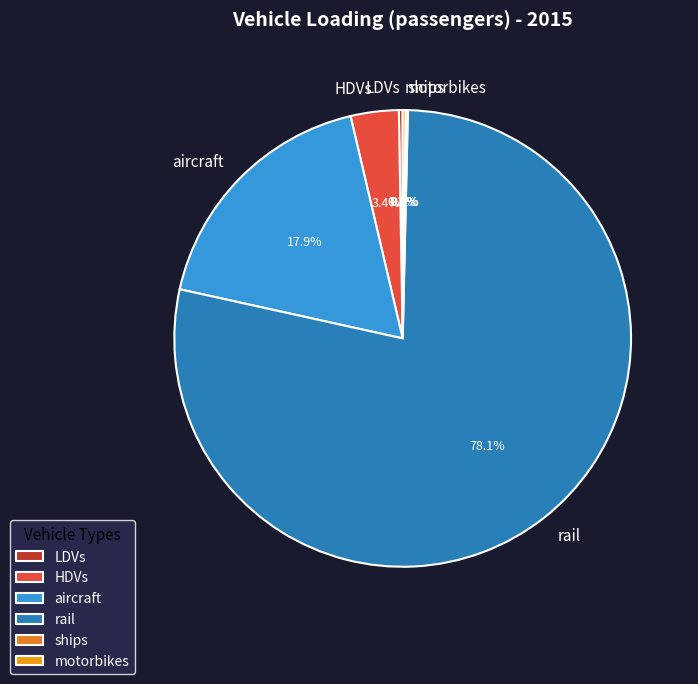

Which category has the biggest portion of the pie?

rail